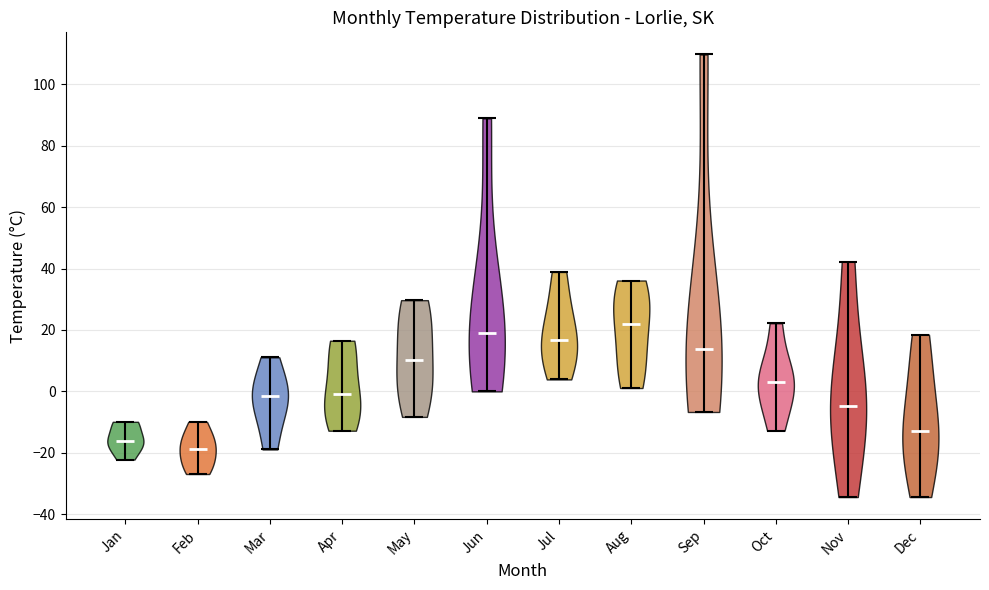

Which violin has the lowest median line?

Feb